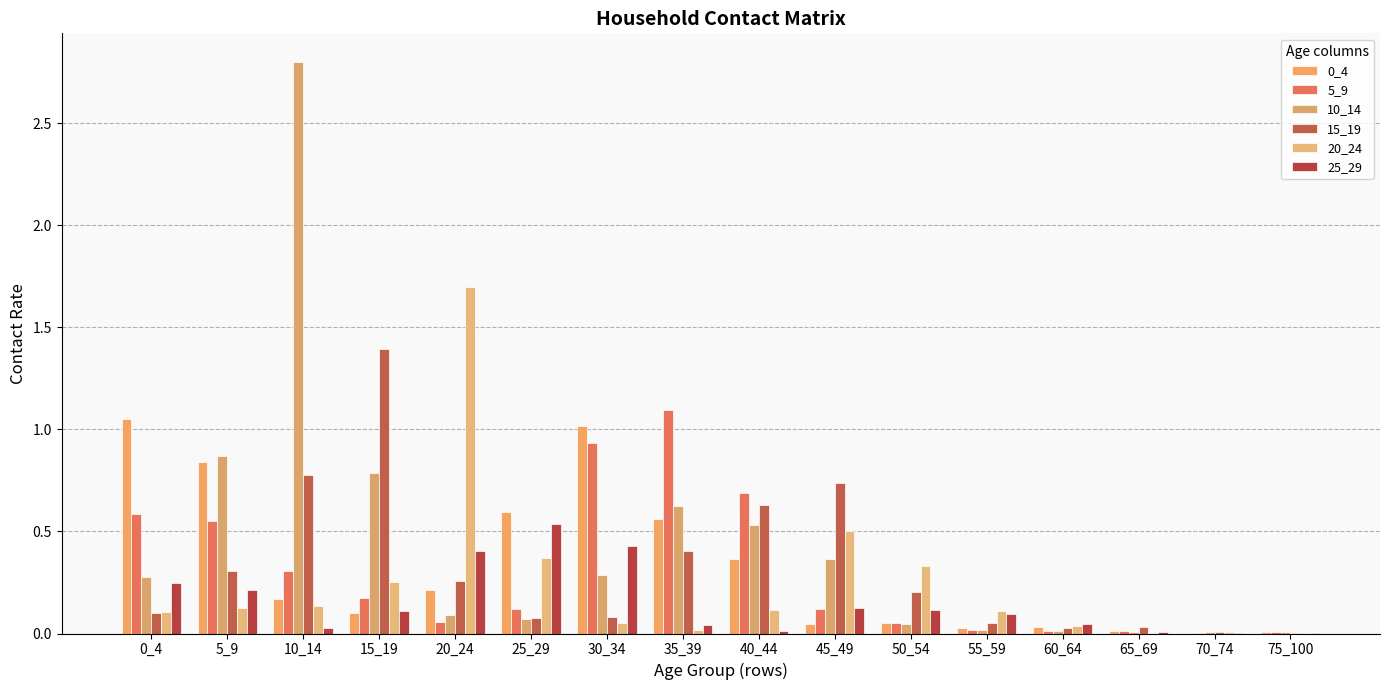

Reading left to right, what are all the values shown in this chart?

0_4: 0_4=1.1	5_9=0.8	10_14=0.2	15_19=0.1	20_24=0.2	25_29=0.6	30_34=1.0	35_39=0.6	40_44=0.4	45_49=0.0	50_54=0.1	55_59=0.0	60_64=0.0	65_69=0.0	70_74=0.0	75_100=0.0
5_9: 0_4=0.6	5_9=0.5	10_14=0.3	15_19=0.2	20_24=0.1	25_29=0.1	30_34=0.9	35_39=1.1	40_44=0.7	45_49=0.1	50_54=0.1	55_59=0.0	60_64=0.0	65_69=0.0	70_74=0.0	75_100=0.0
10_14: 0_4=0.3	5_9=0.9	10_14=2.8	15_19=0.8	20_24=0.1	25_29=0.1	30_34=0.3	35_39=0.6	40_44=0.5	45_49=0.4	50_54=0.0	55_59=0.0	60_64=0.0	65_69=0.0	70_74=0.0	75_100=0.0
15_19: 0_4=0.1	5_9=0.3	10_14=0.8	15_19=1.4	20_24=0.3	25_29=0.1	30_34=0.1	35_39=0.4	40_44=0.6	45_49=0.7	50_54=0.2	55_59=0.0	60_64=0.0	65_69=0.0	70_74=0.0	75_100=0.0
20_24: 0_4=0.1	5_9=0.1	10_14=0.1	15_19=0.3	20_24=1.7	25_29=0.4	30_34=0.1	35_39=0.0	40_44=0.1	45_49=0.5	50_54=0.3	55_59=0.1	60_64=0.0	65_69=0.0	70_74=0.0	75_100=0.0
25_29: 0_4=0.2	5_9=0.2	10_14=0.0	15_19=0.1	20_24=0.4	25_29=0.5	30_34=0.4	35_39=0.0	40_44=0.0	45_49=0.1	50_54=0.1	55_59=0.1	60_64=0.0	65_69=0.0	70_74=0.0	75_100=0.0